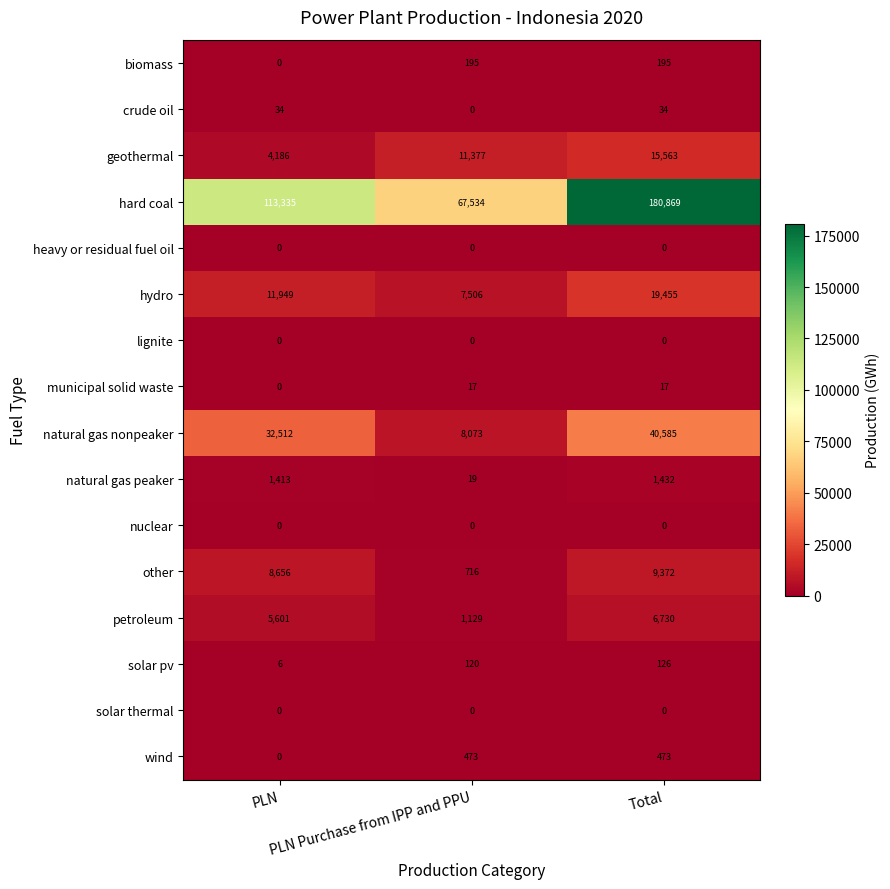

What is the maximum value shown in the chart?

180869